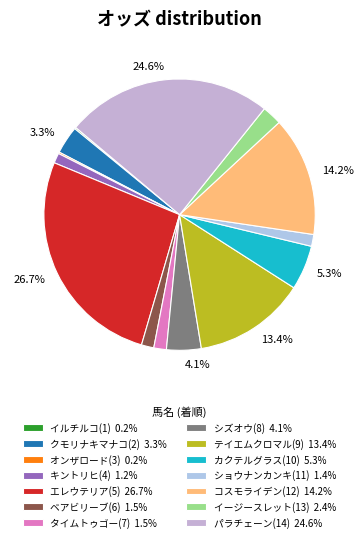

Is it true that クモリナキマナコ(2) is 3% of the pie?

True